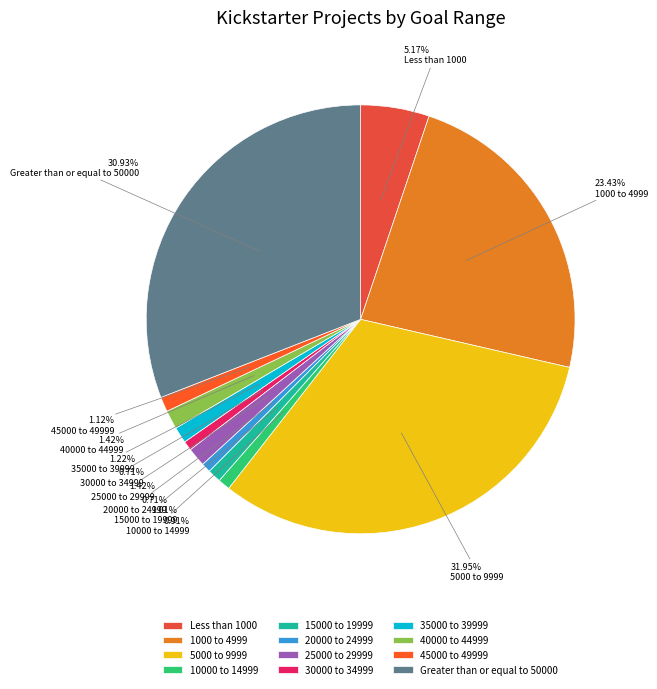

To the nearest percent, what percentage of the pie is Less than 1000?

5%